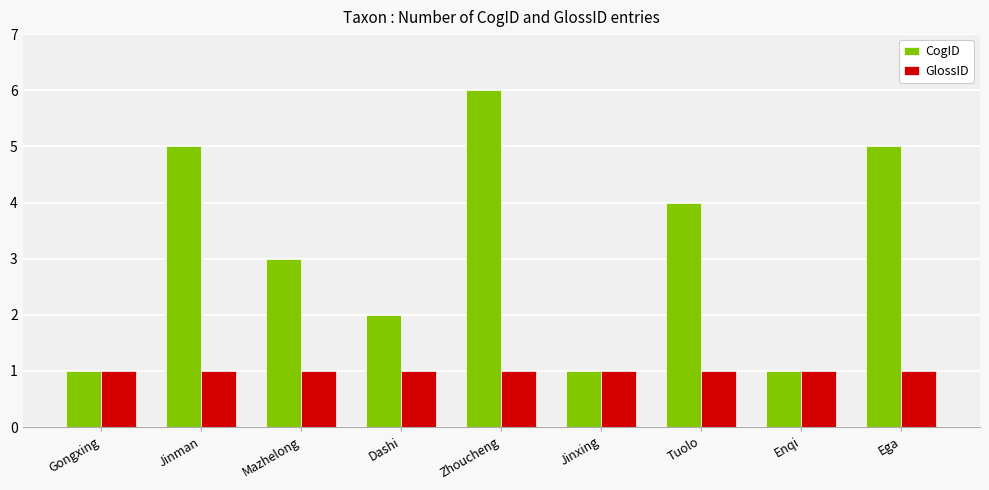

What is the difference between the maximum and minimum values in the CogID series?

5